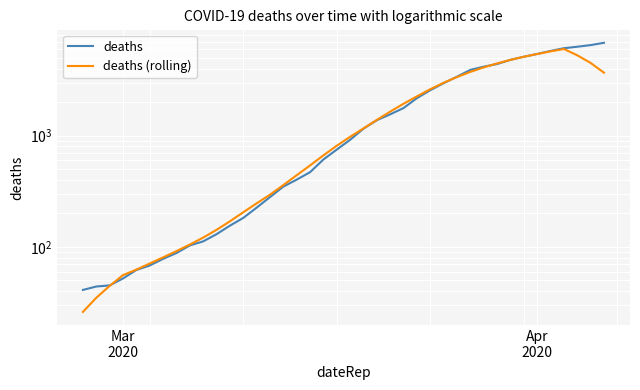

What is the value of the deaths (rolling) point at the 4th from the left?

55.7